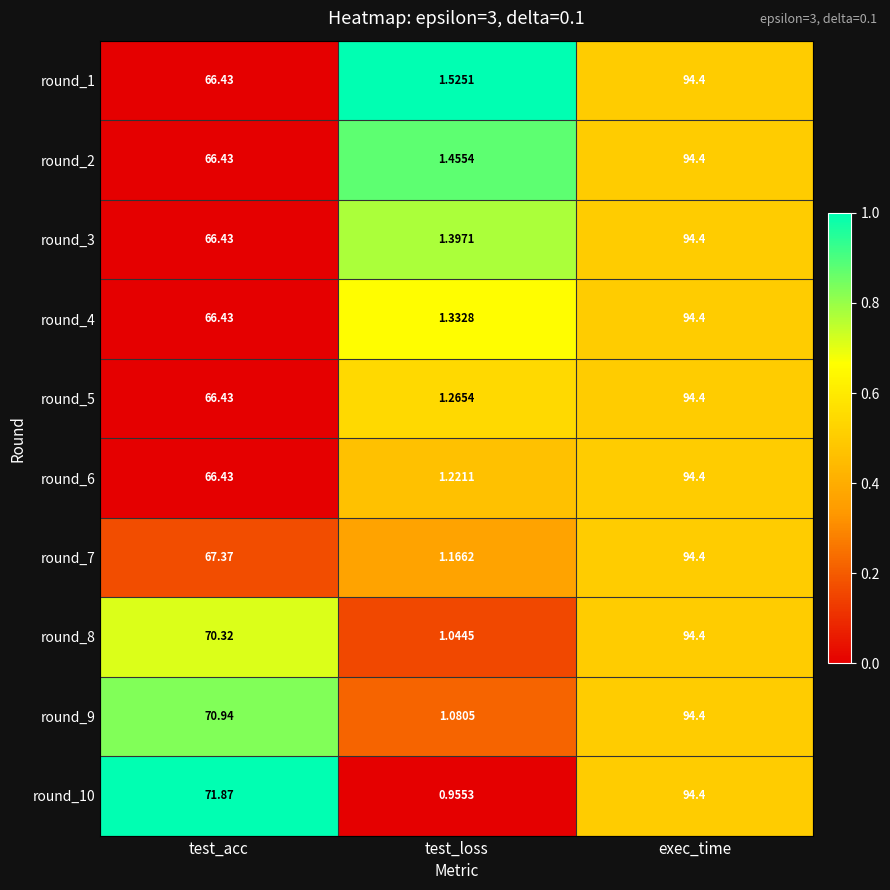

Where does the round_3 series first go above 66?

test_acc